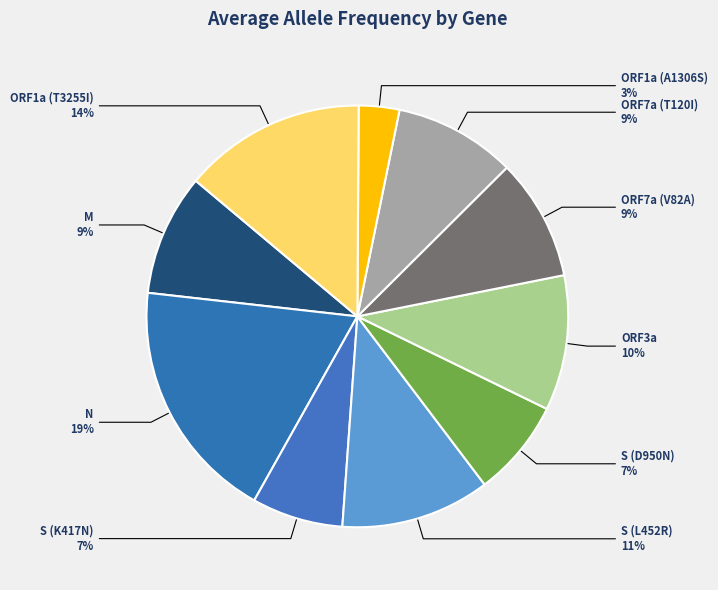

To the nearest percent, what is the difference between the largest and smallest slice percentages?

16%